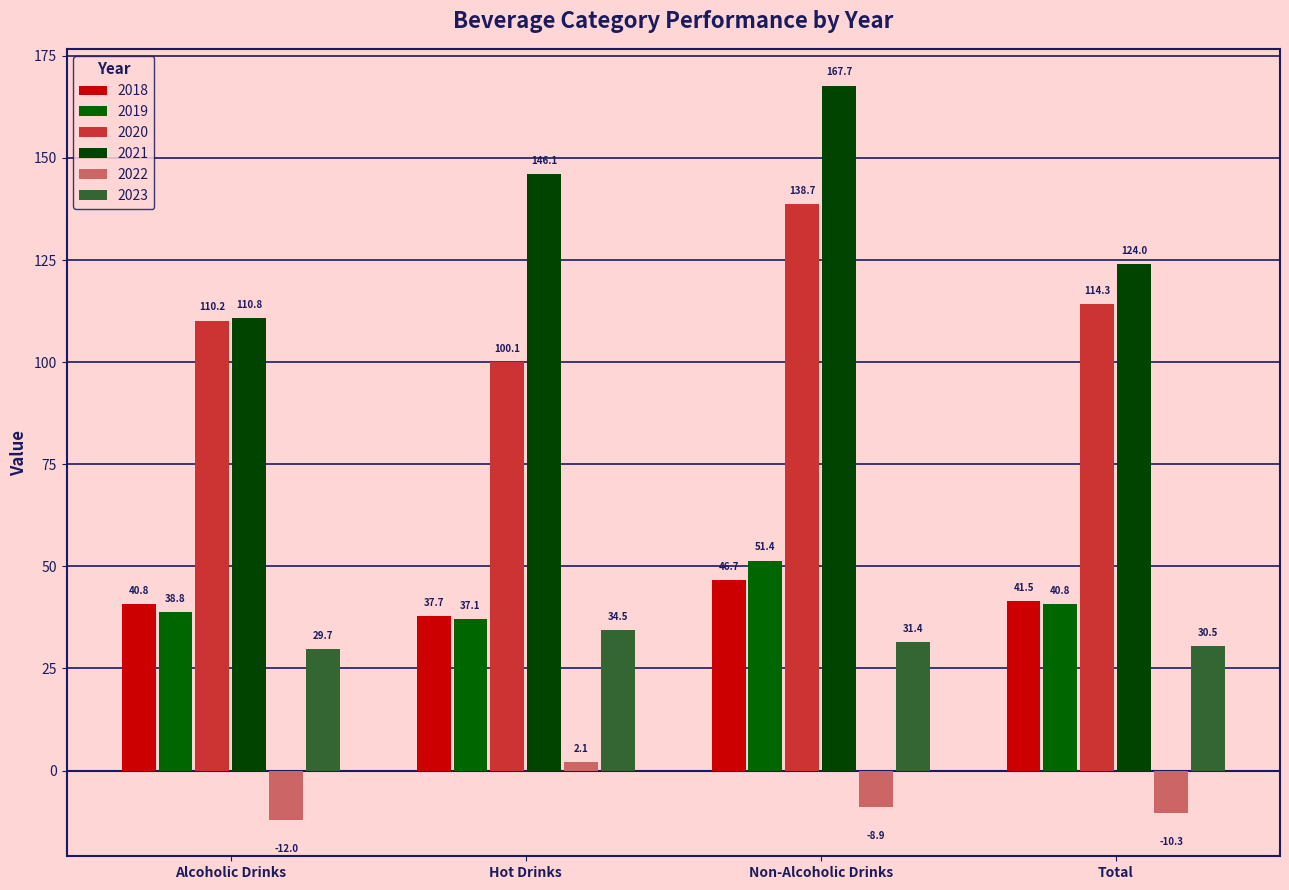

What is the total value across all series at Non-Alcoholic Drinks?

427.1